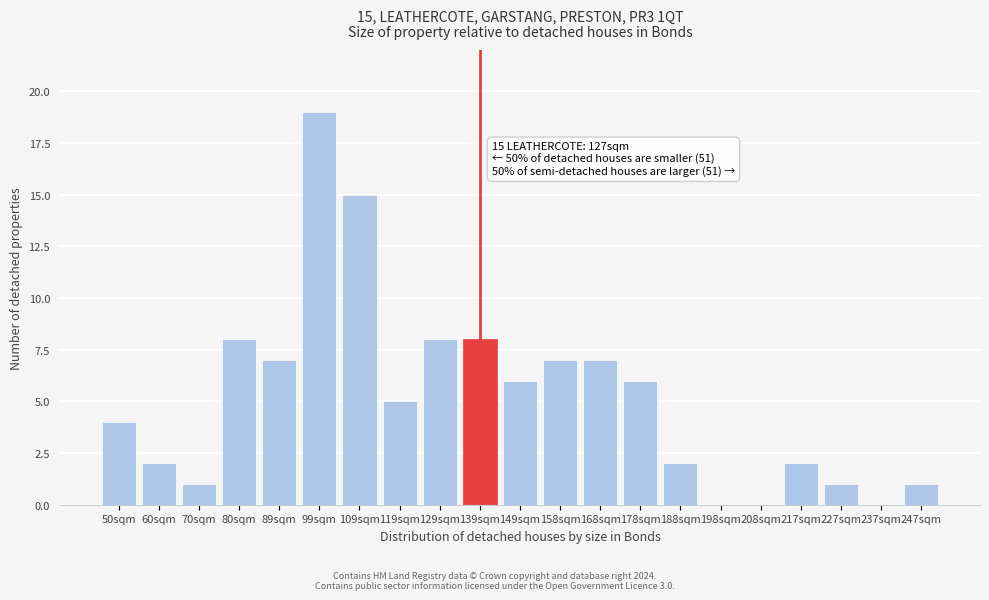

Reading left to right, list all the values displayed in this chart.

50sqm=4	60sqm=2	70sqm=1	80sqm=8	89sqm=7	99sqm=19	109sqm=15	119sqm=5	129sqm=8	139sqm=8	149sqm=6	158sqm=7	168sqm=7	178sqm=6	188sqm=2	198sqm=0	208sqm=0	217sqm=2	227sqm=1	237sqm=0	247sqm=1